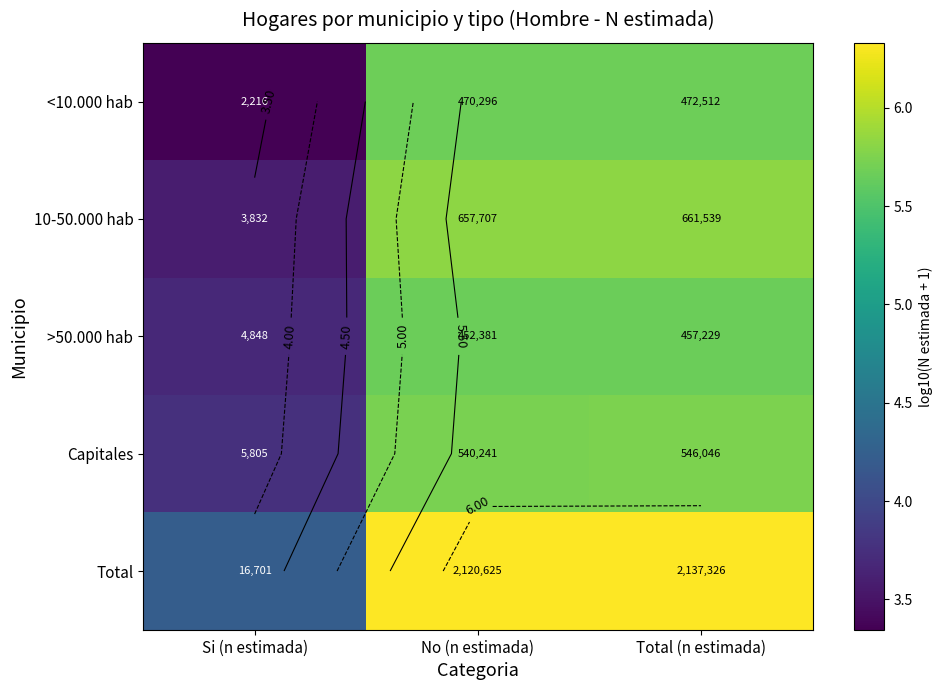

The value of >50.000 hab at No (n estimada) is 9.3. True or false?

False